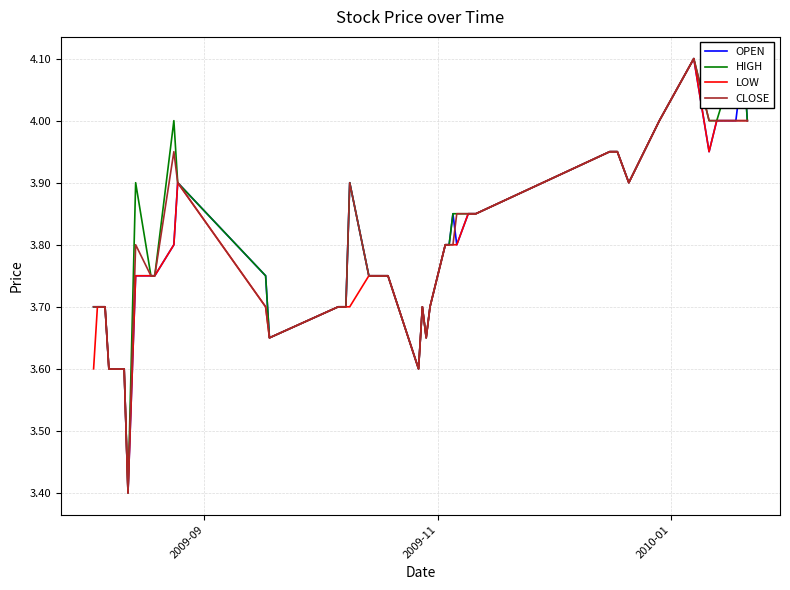

What is the value of the CLOSE point at the 34th from the left?

4.0